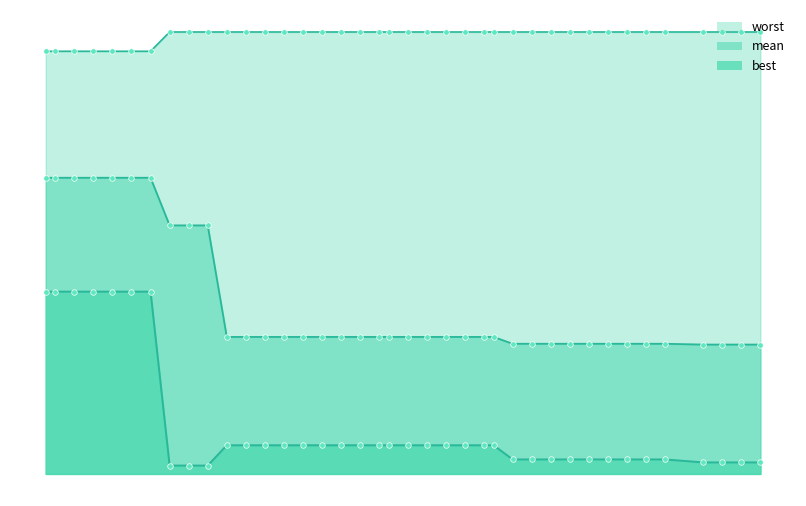

Which series has the largest total across all categories?

worst